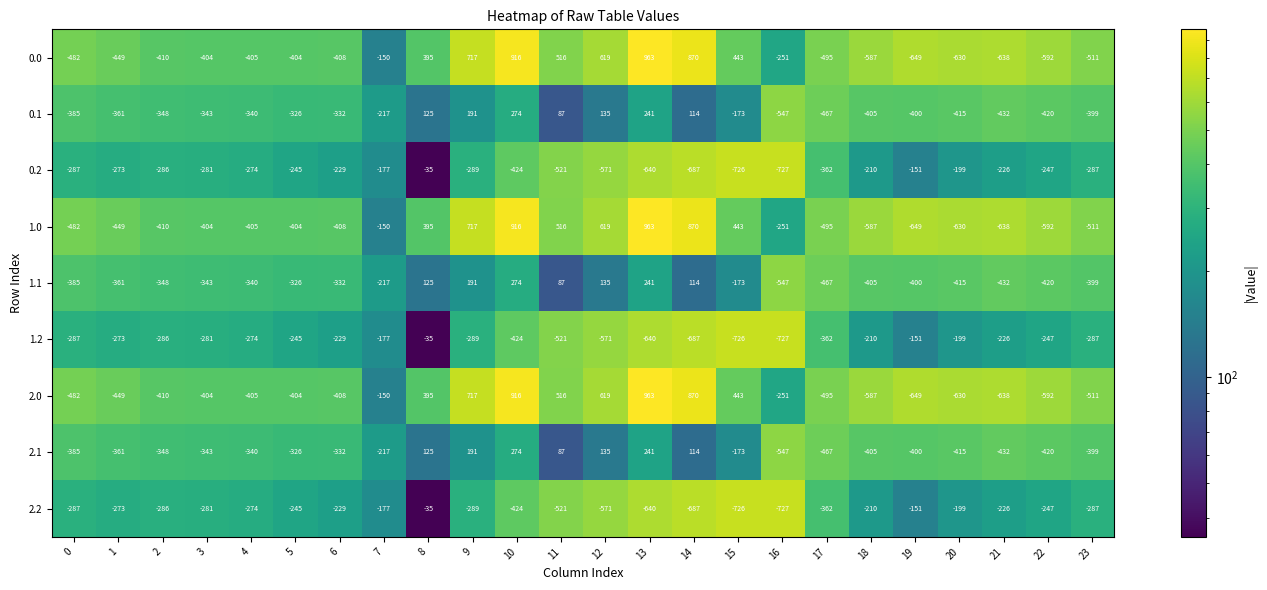

What is the total value across all series at 14?

891